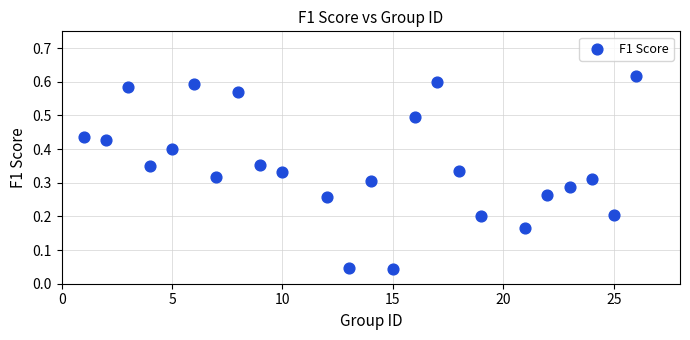

What is the range of X values (max minus min)?

25.0